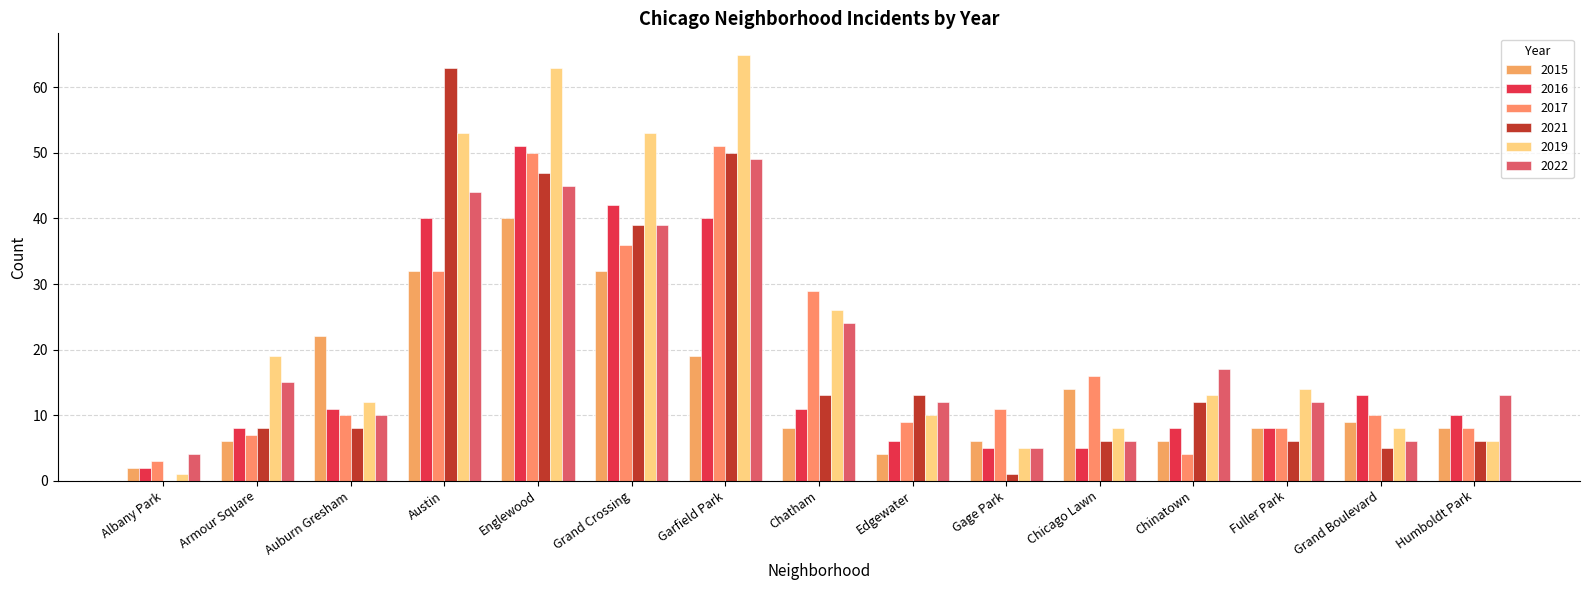

Which has a higher value, Chicago Lawn or Albany Park?

Chicago Lawn